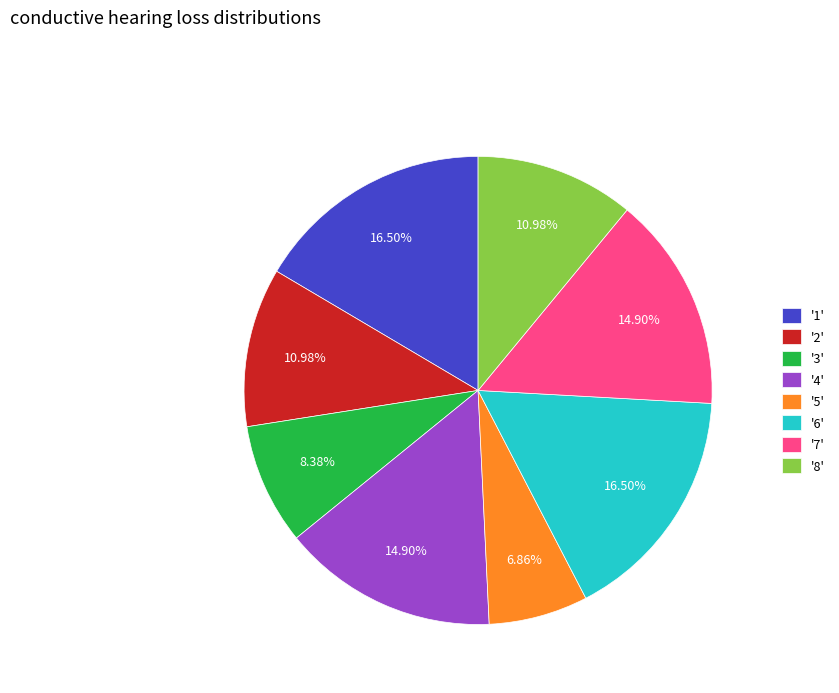

What is the ratio of the value at '2' to the value at '7'?

0.7